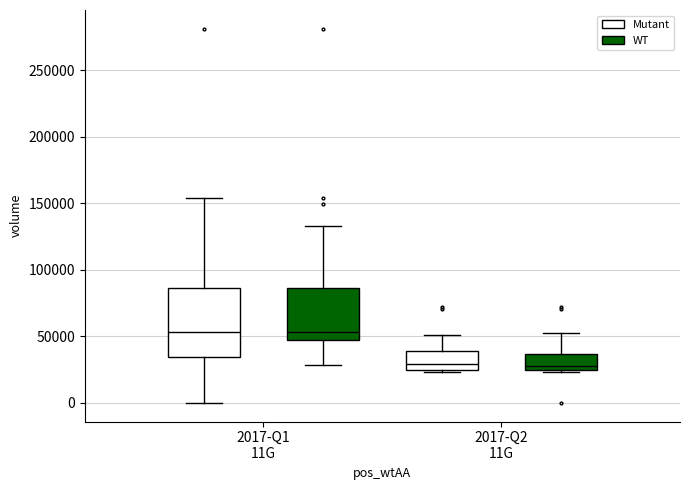

Reading left to right, read every box against the y-axis: the position of its median line, the range the box covers, and the ends of its whiskers. The values are not printed on the chart, so give them approximately, as read against the axis.

2017-Q1 11G (Mutant): median 55000, box 35000 to 85000, whiskers 0 to 155000
2017-Q1 11G (WT): median 55000, box 45000 to 85000, whiskers 30000 to 135000
2017-Q2 11G (Mutant): median 30000, box 25000 to 40000, whiskers 25000 (just below the box's lower edge) to 50000
2017-Q2 11G (WT): median 25000 (just above the box's lower edge), box 25000 to 35000, whiskers 25000 (just below the box's lower edge) to 50000